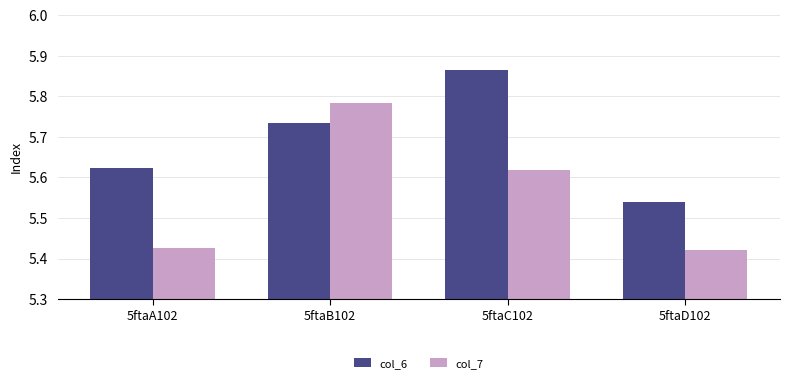

List the series in order of their overall mean, highest first.

col_6, col_7